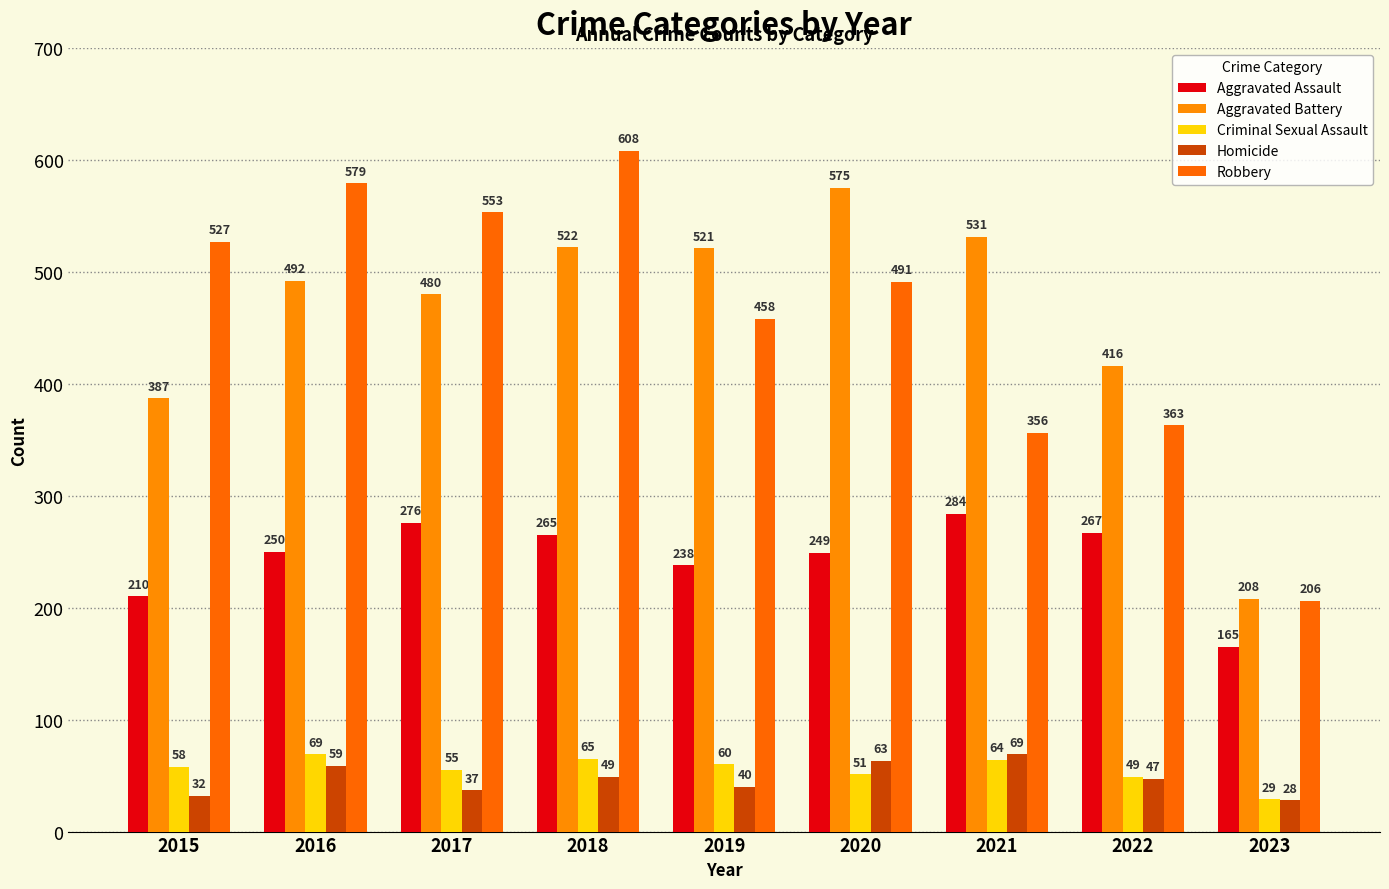

The value of Criminal Sexual Assault at 2020 is 88. True or false?

False